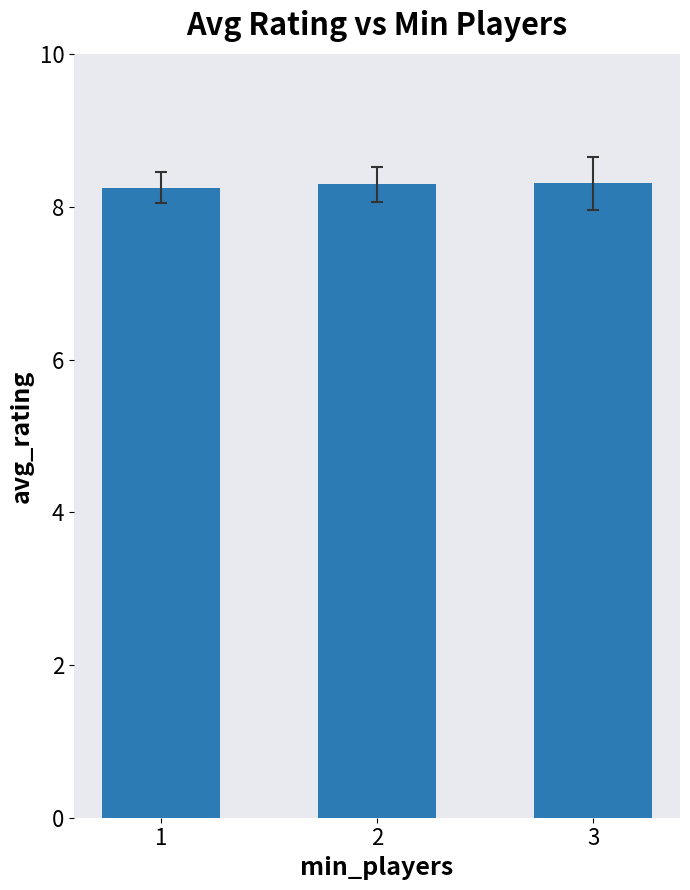

Does the chart contain any negative values?

No